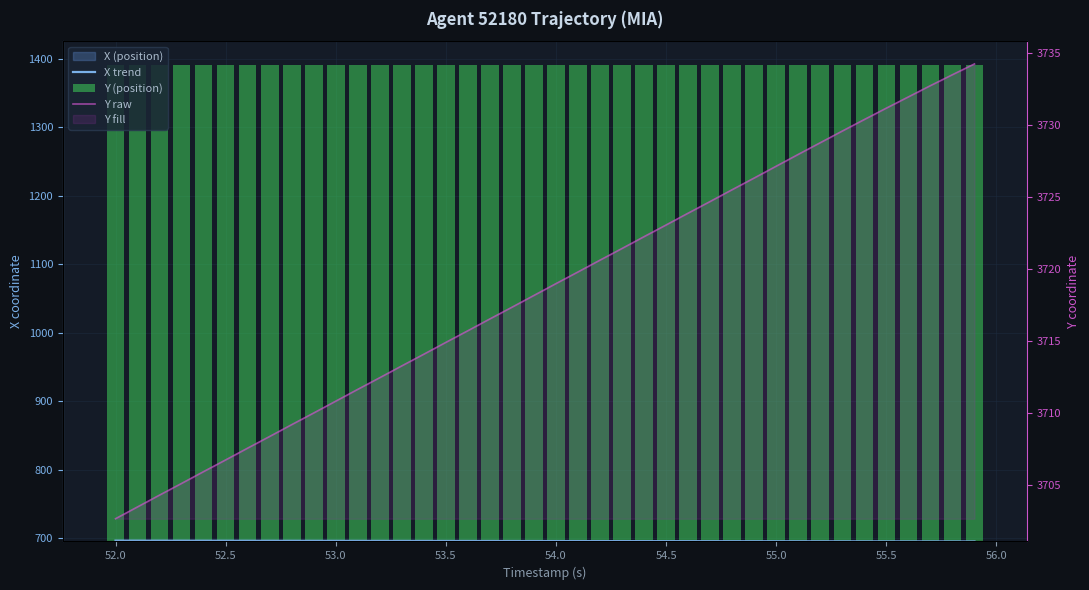

Is it true that X trend equals 992.8 at 53.5?

False